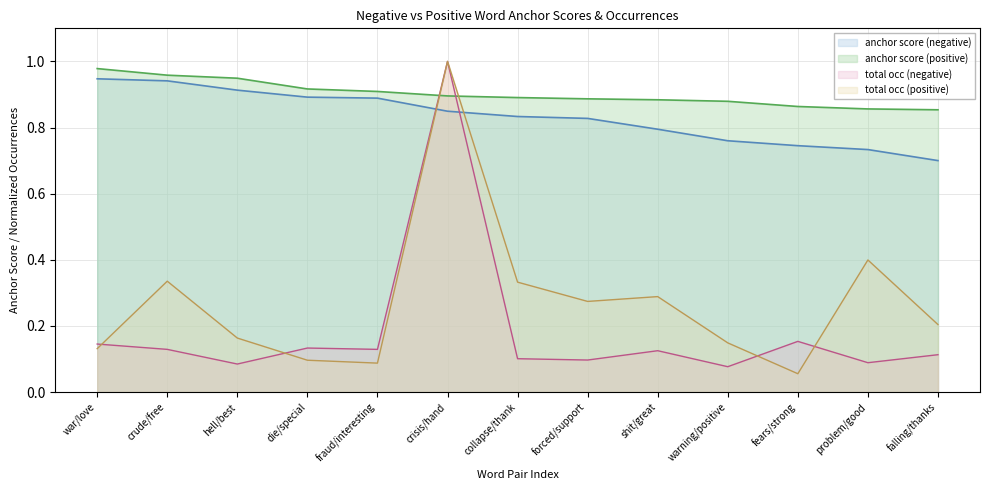

Which label corresponds to the smallest value in the chart?

fears/strong